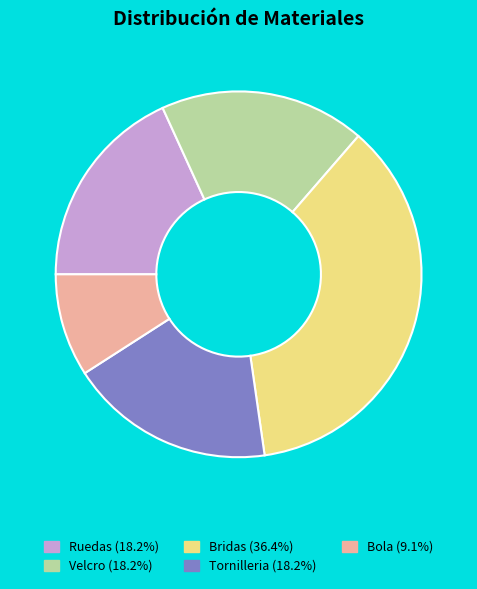

Which slice is the smallest?

Bola